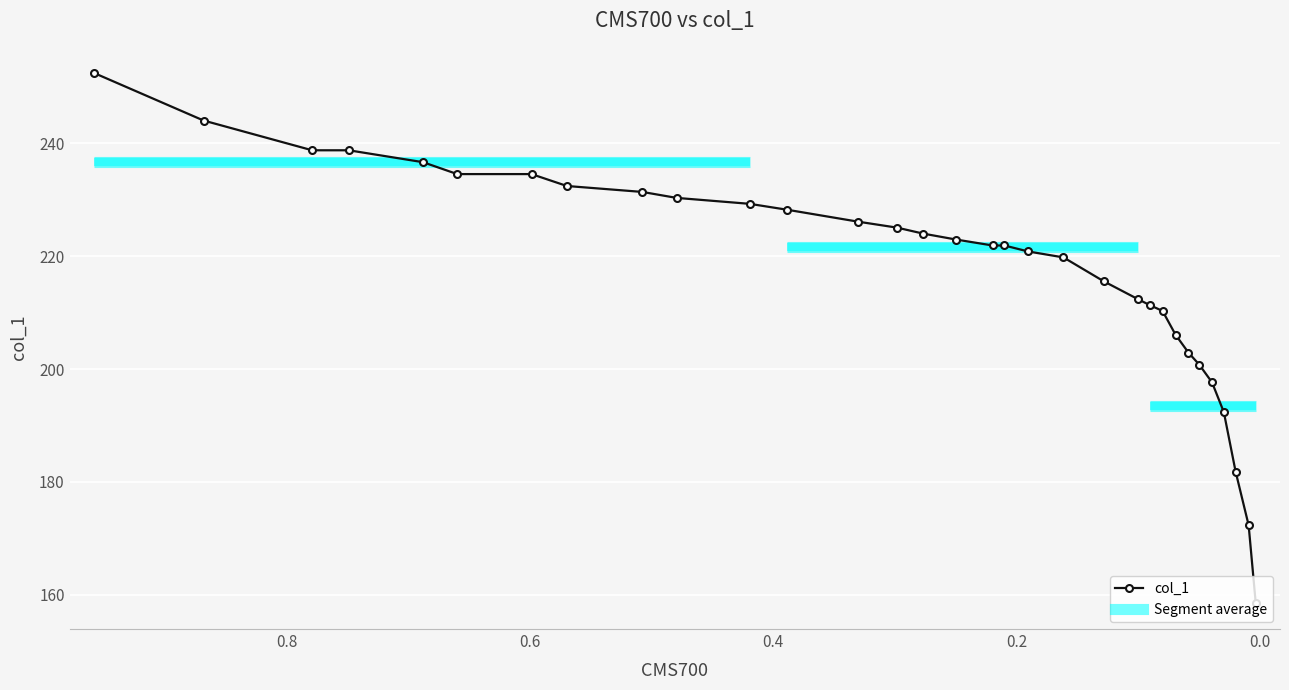

What is the sum of all values?

6975.4